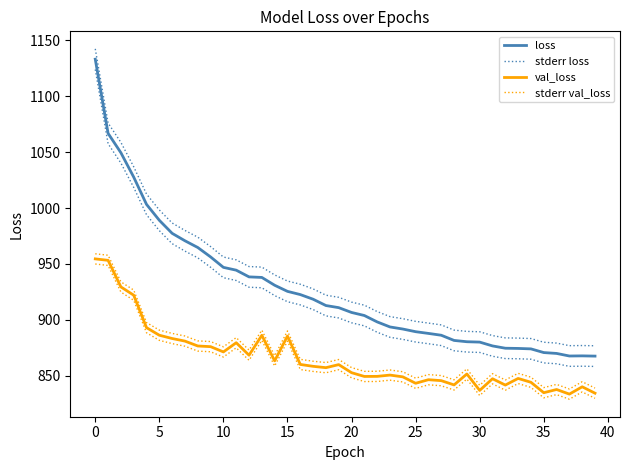

What is the difference between the second highest and second lowest values in the stderr loss series?

199.3